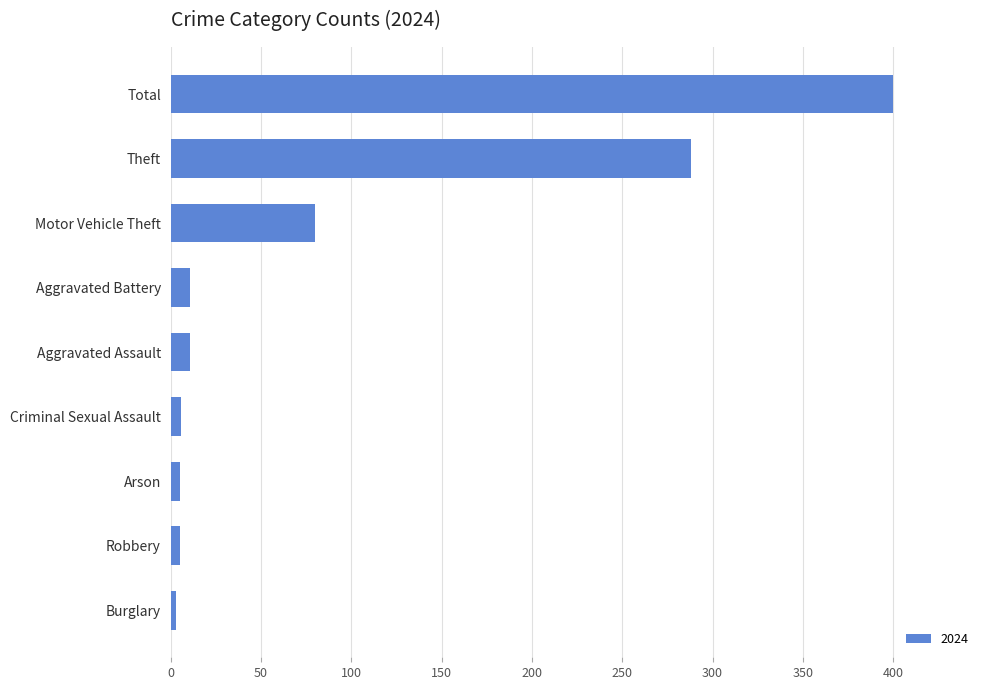

True or false: the data shows 400 at Total.

True